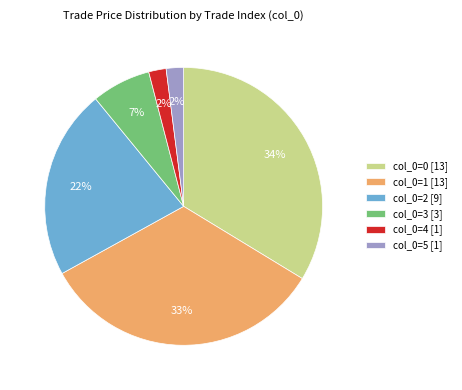

Is there any slice that represents more than half of the pie?

No